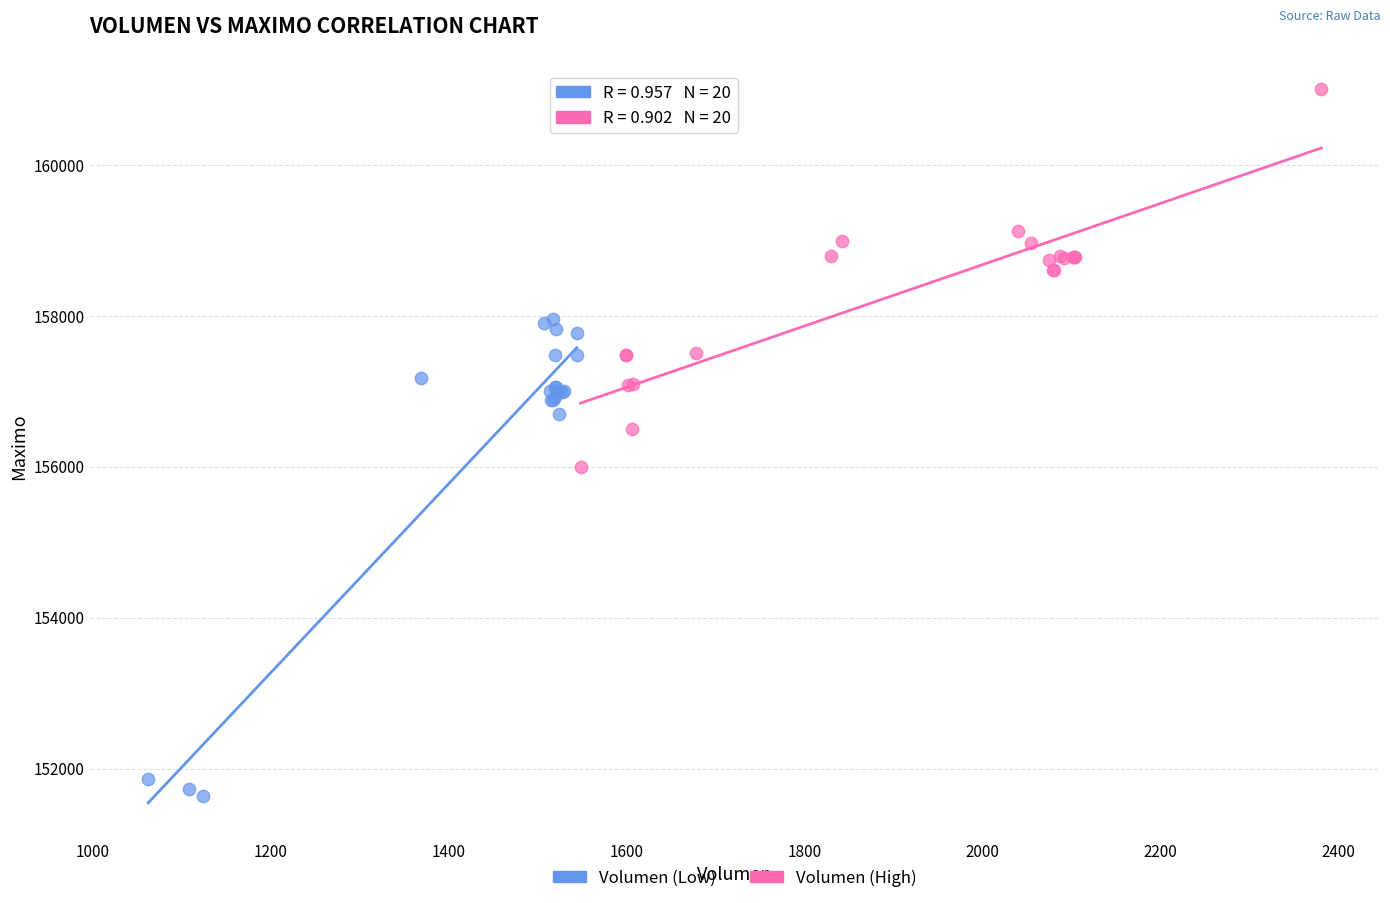

Which series has the largest Y range (max minus min)?

Volumen (Low)